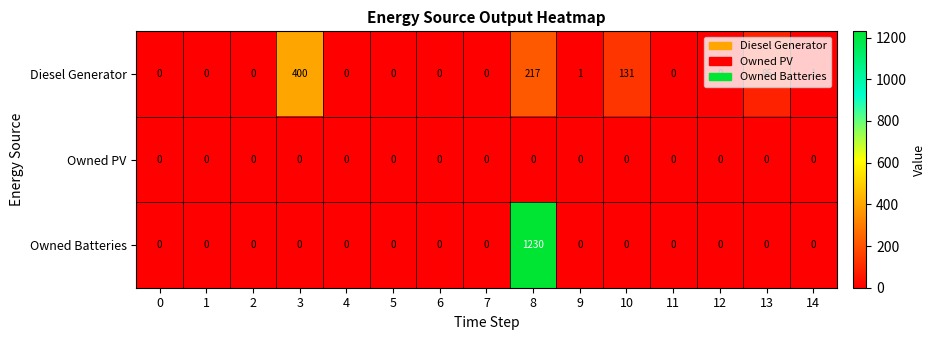

At which category is the sum across all series the highest?

8